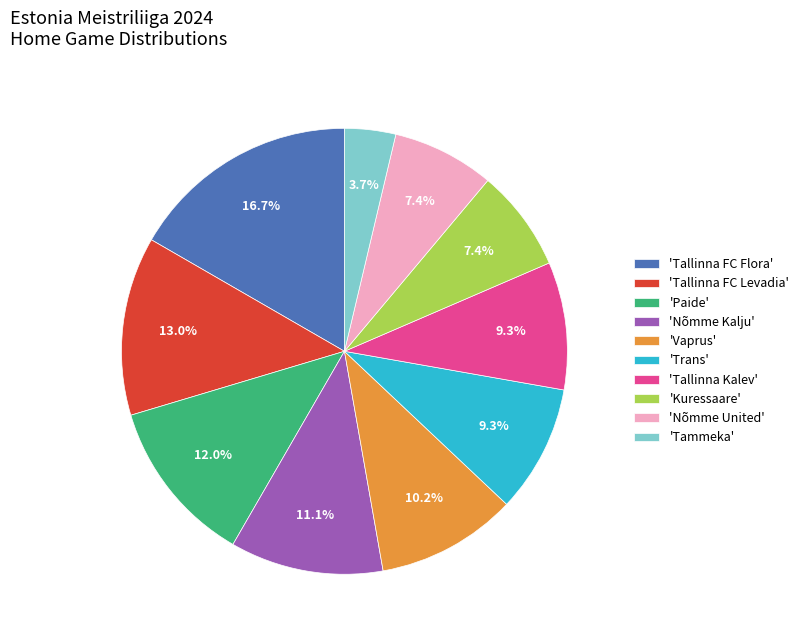

How many segments does this pie chart have?

10